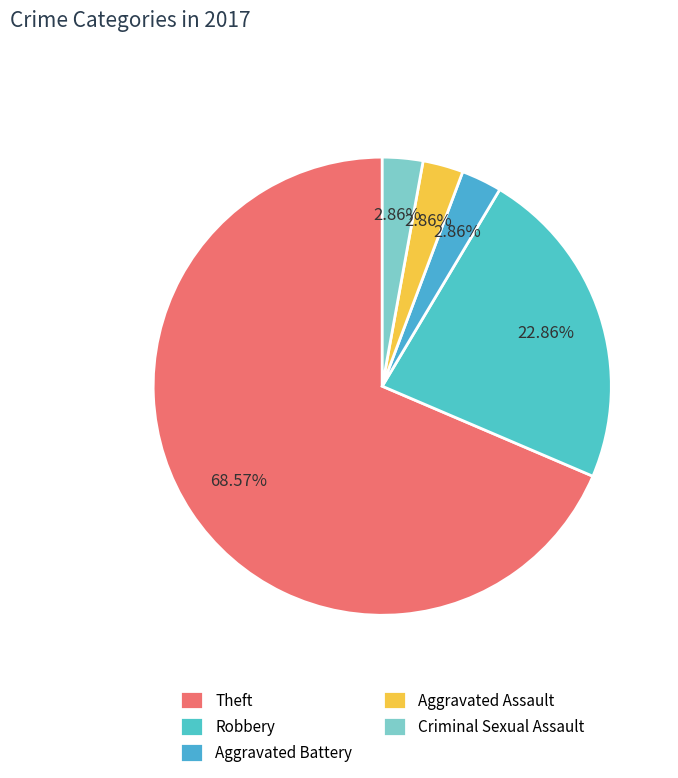

True or false: Robbery accounts for 32% of the total.

False